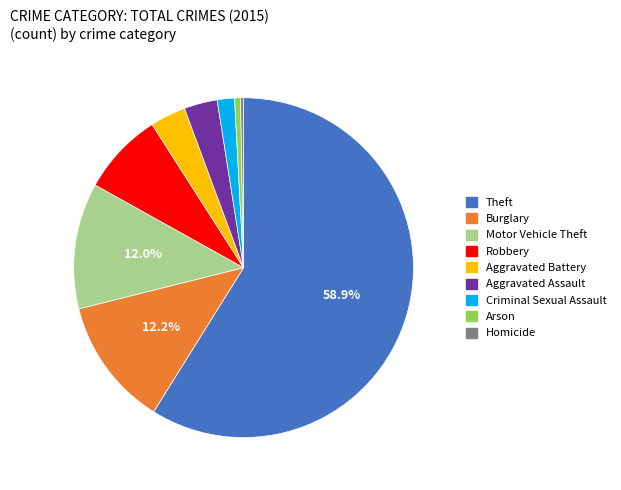

Combined, do Aggravated Battery and Criminal Sexual Assault account for over 50%?

No